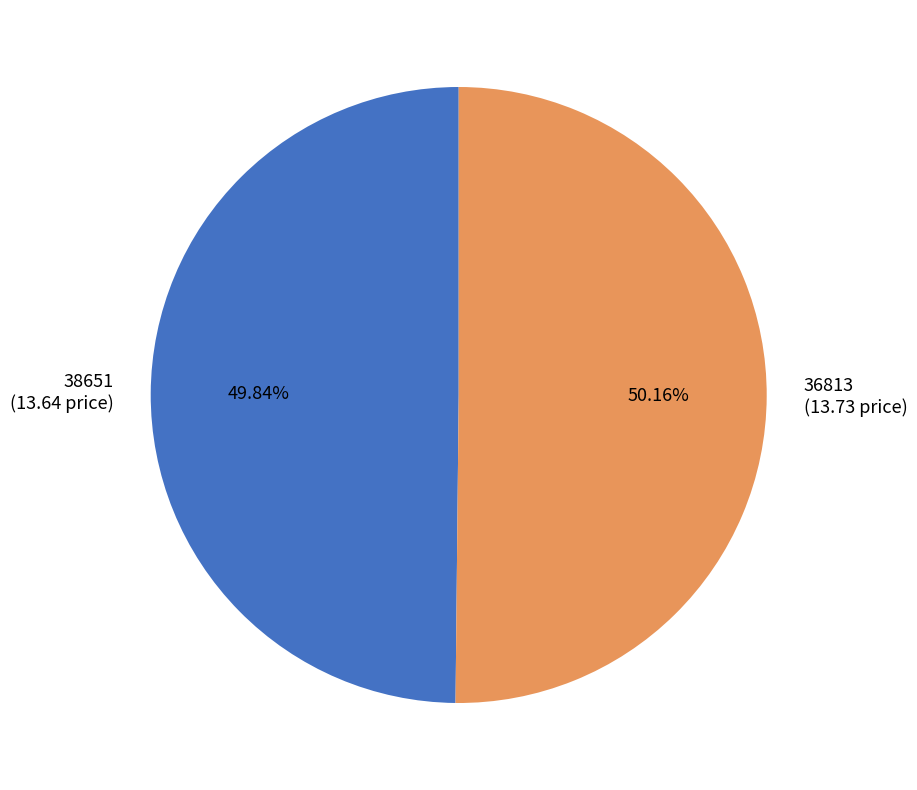

Count the number of slices in the pie.

2